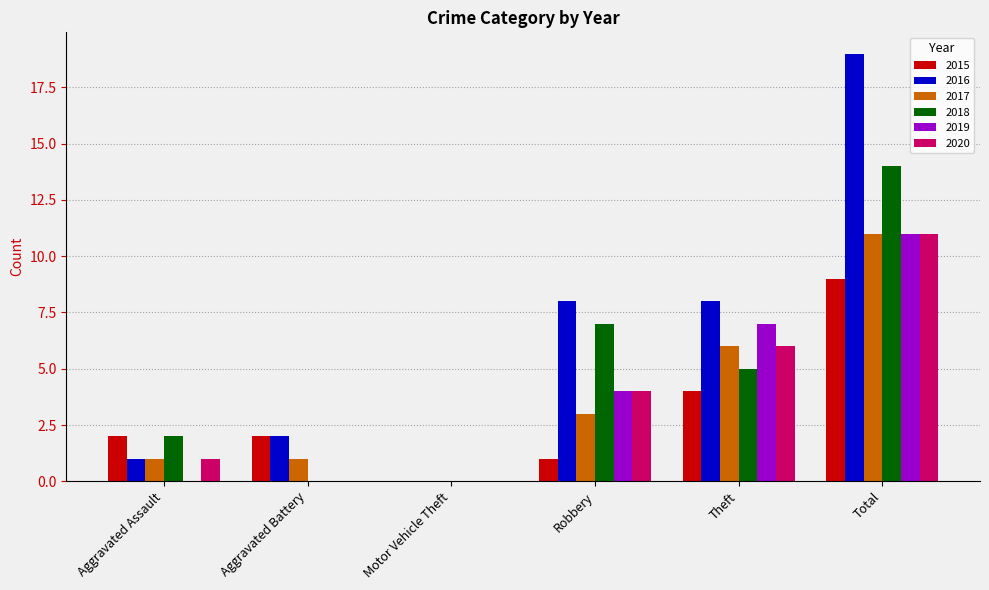

What is the maximum value shown in the chart?

19